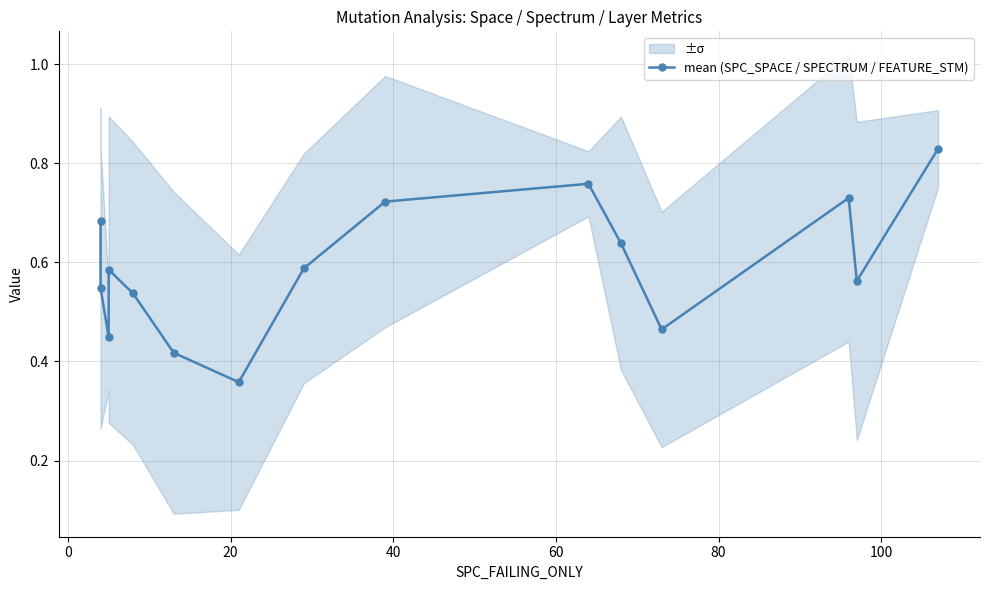

The chart shows a value of 0.4 at 120. True or false?

False